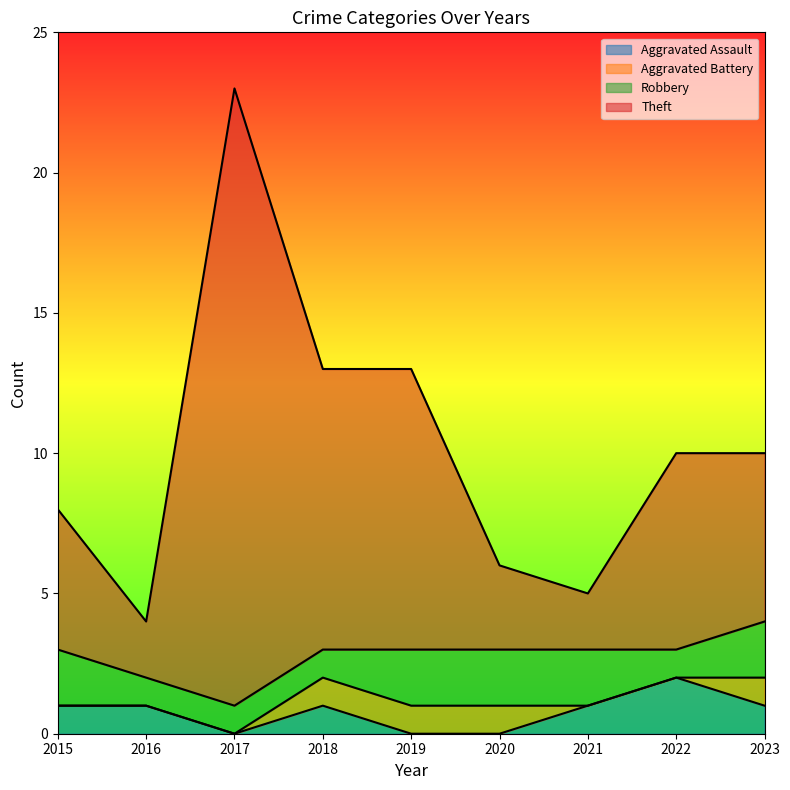

True or false: Theft and Aggravated Assault intersect in this chart.

False